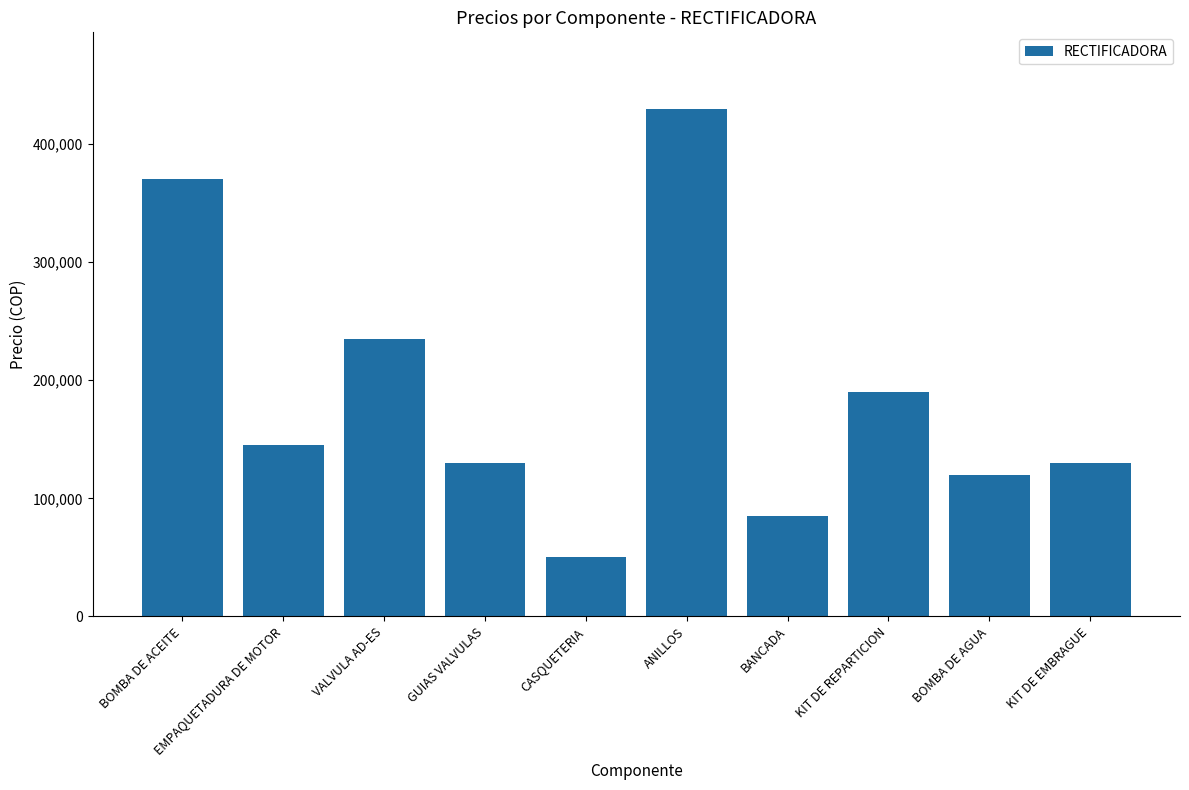

What is the difference between the maximum and minimum values?

380000